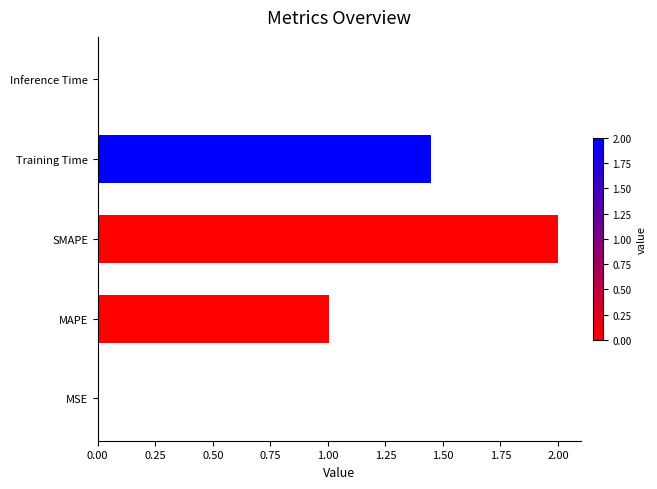

True or false: the data shows 1.8 at MAPE.

False